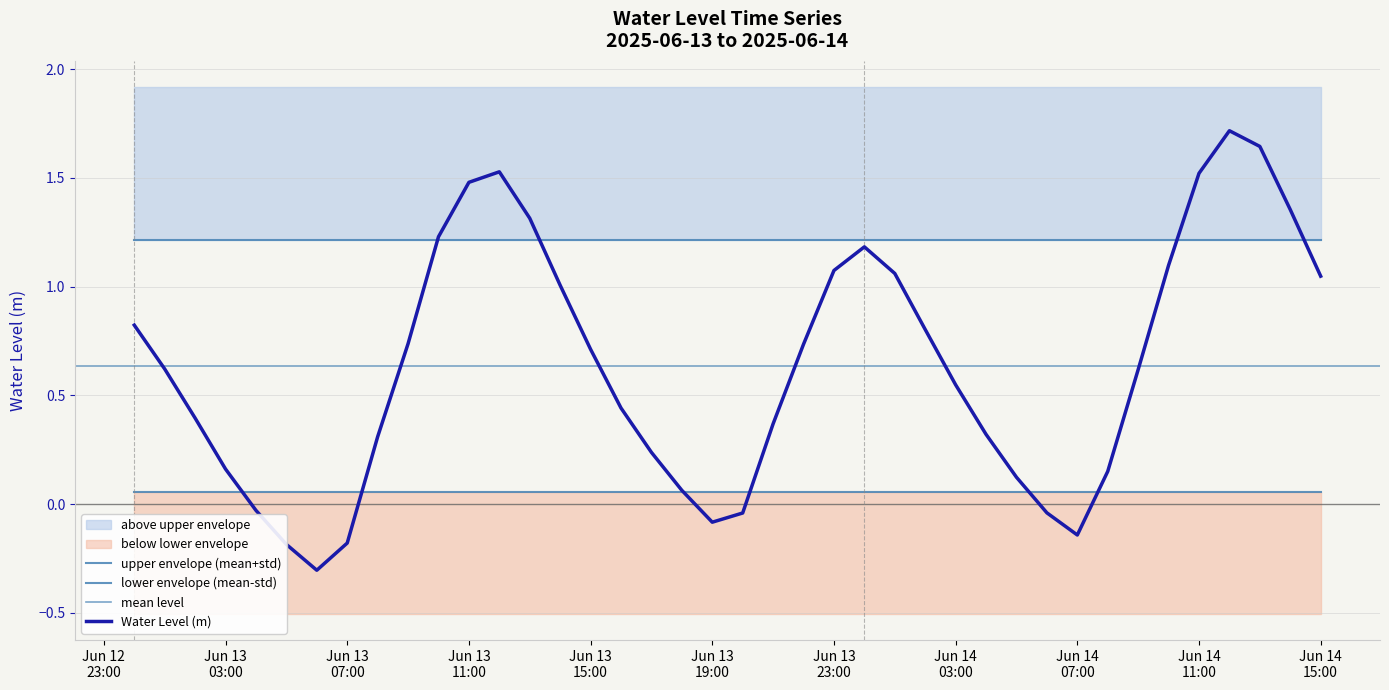

Which has a higher value, 2025-06-13 10:00:00 or 2025-06-14 15:00:00?

2025-06-13 10:00:00